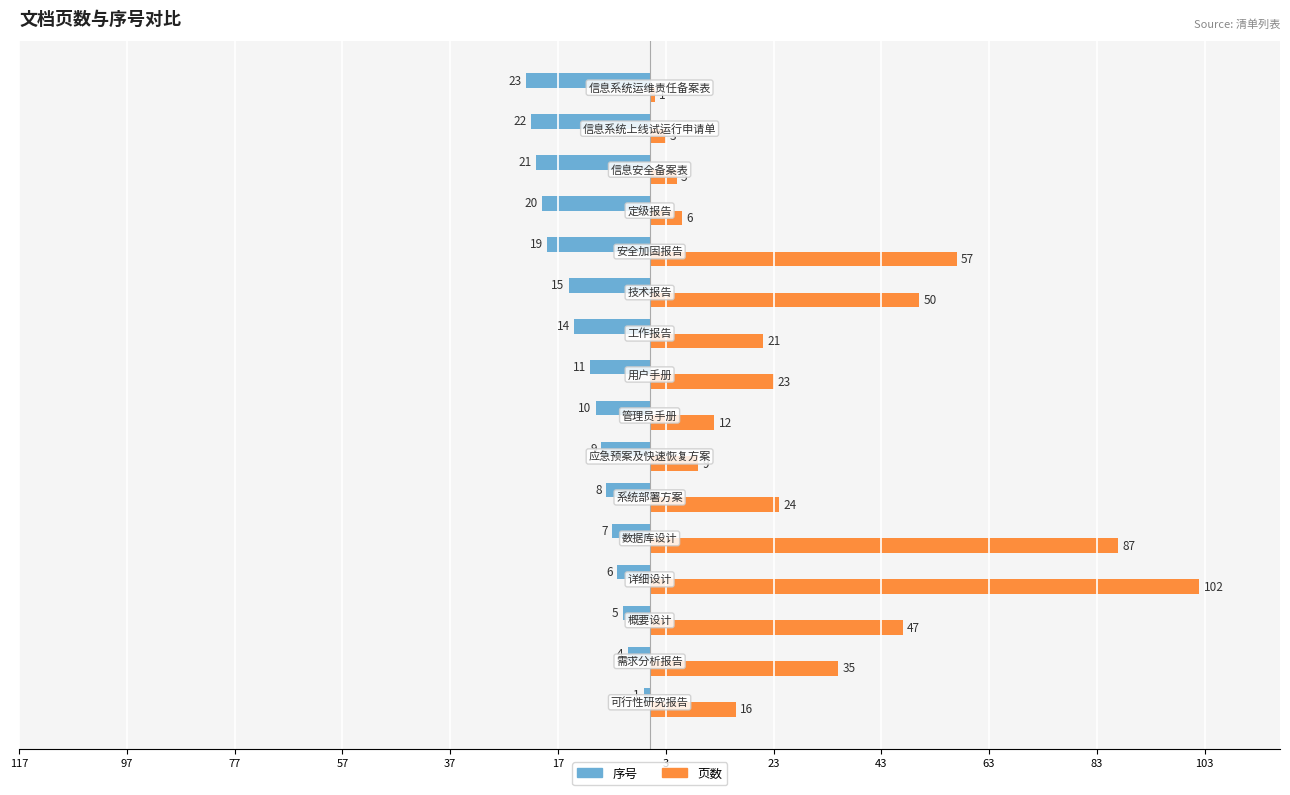

What are all the series names shown in the legend?

序号, 页数